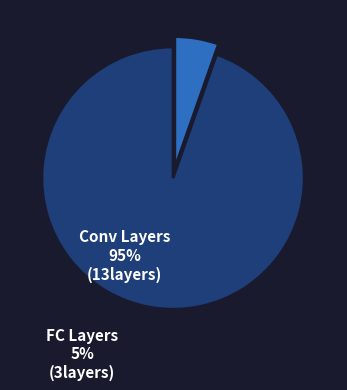

Rank the categories by value from lowest to highest.

FC Layers, Conv Layers